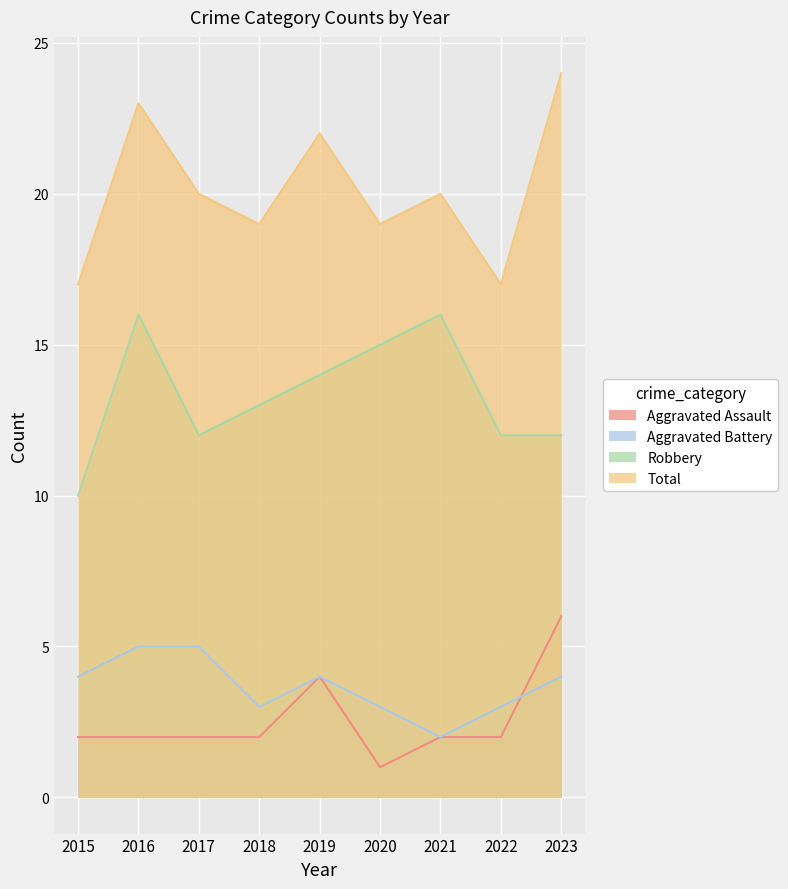

Does the chart display data point markers on the line(s)?

No